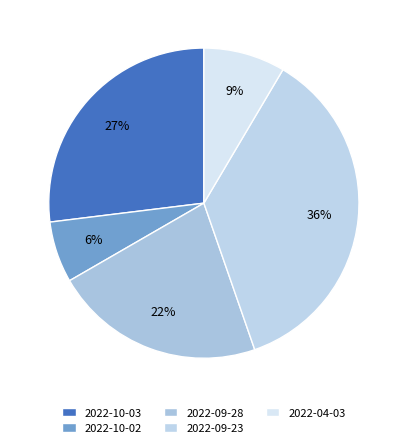

Do 2022-10-02 and 2022-09-23 together represent more than half of the pie?

No